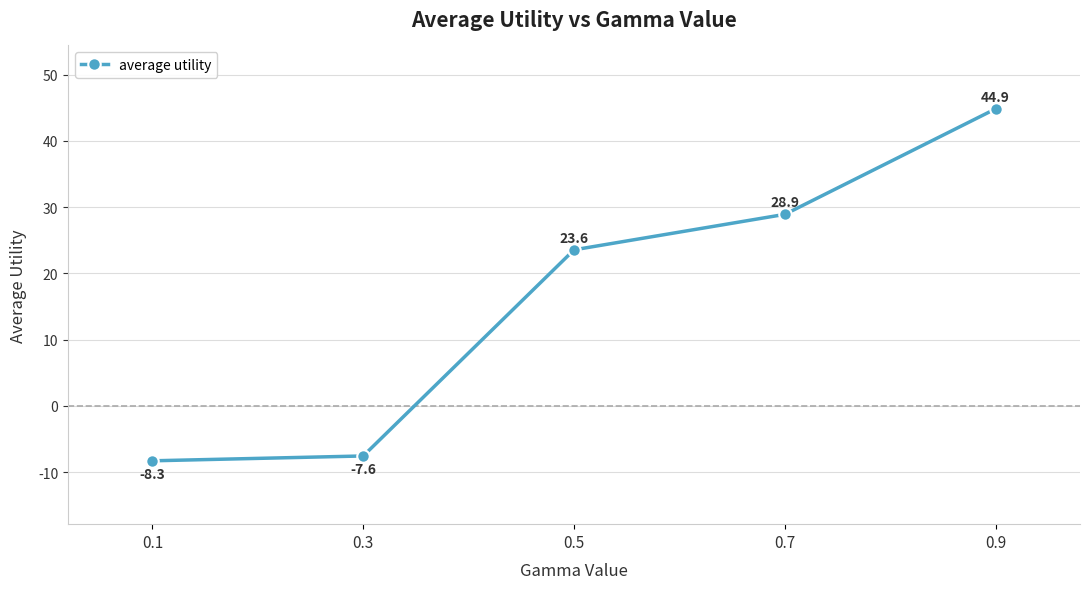

How many lines are shown in the chart?

1